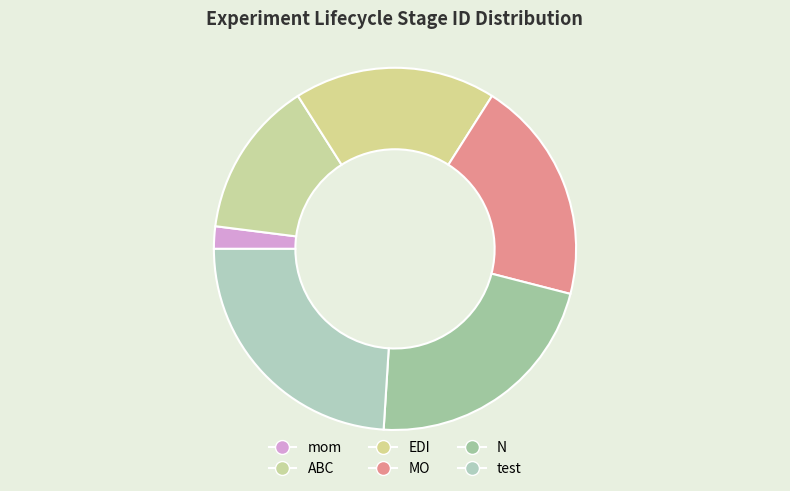

How many slices are in this pie chart?

6